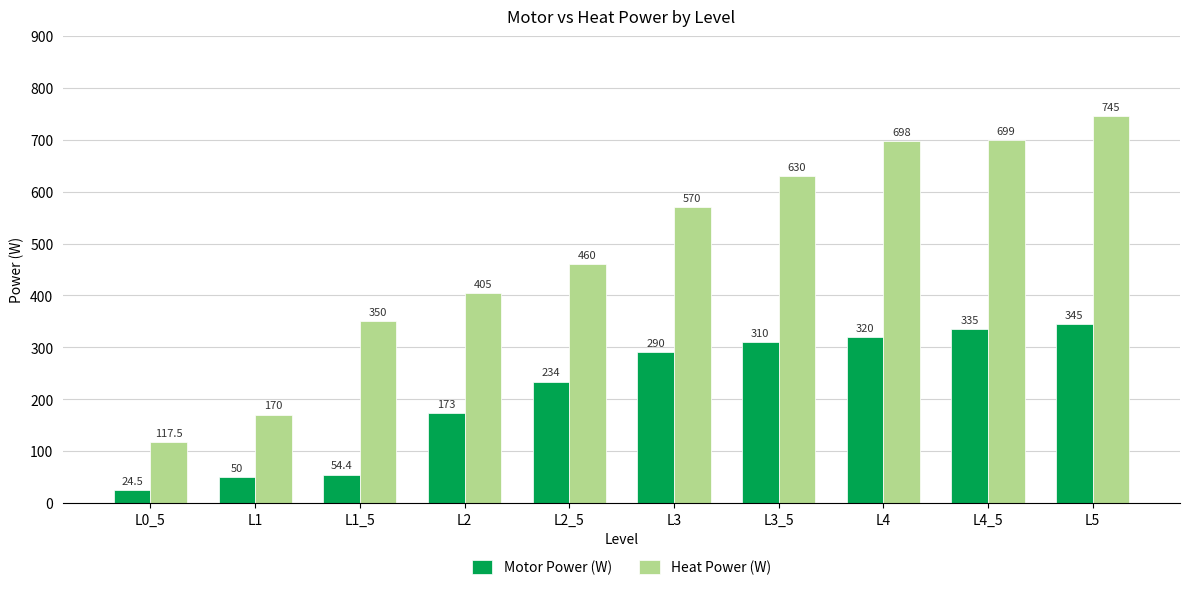

Reading left to right, transcribe all the data shown in this chart.

Motor Power (W): 24.5	50.0	54.4	173.0	234.0	290.0	310.0	320.0	335.0	345.0
Heat Power (W): 117.5	170.0	350.0	405.0	460.0	570.0	630.0	698.0	699.0	745.0